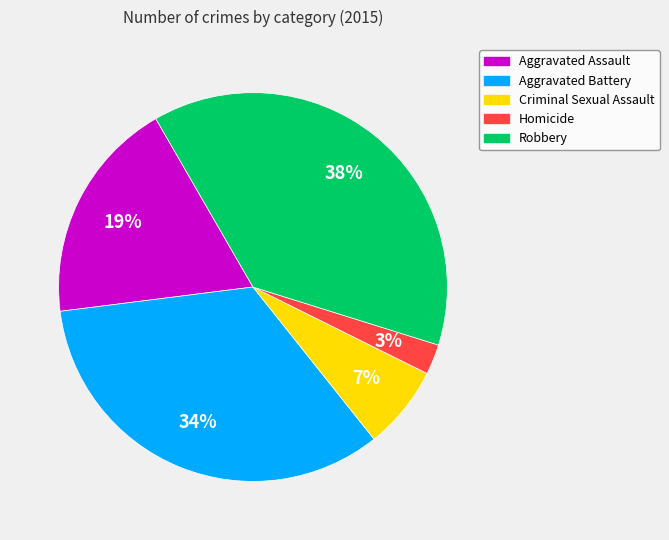

What is the ratio of the value at Aggravated Assault to the value at Robbery?

0.5